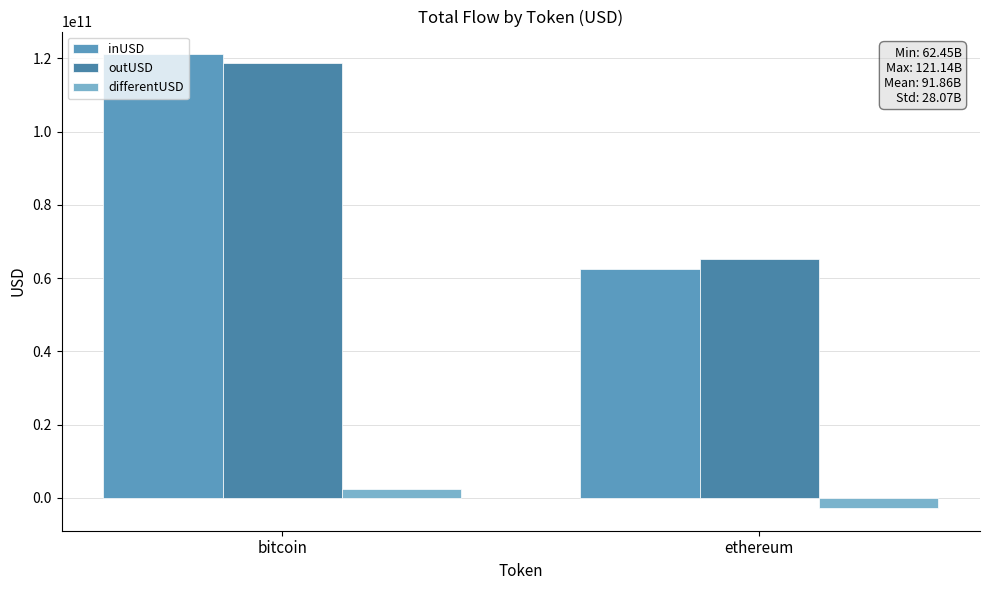

Which series changed the most between bitcoin and ethereum?

inUSD